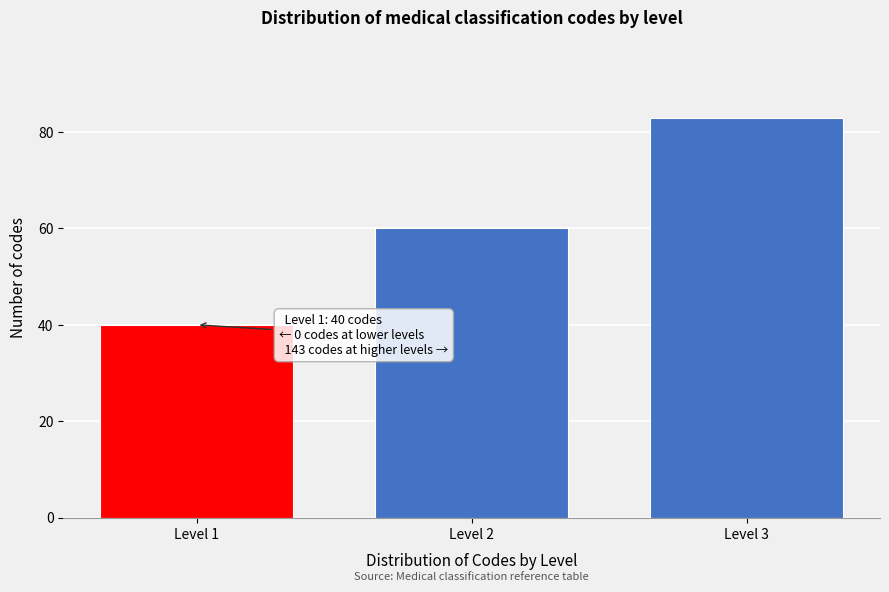

Reading right to left, transcribe all the data shown in this chart.

Level 3=83	Level 2=60	Level 1=40